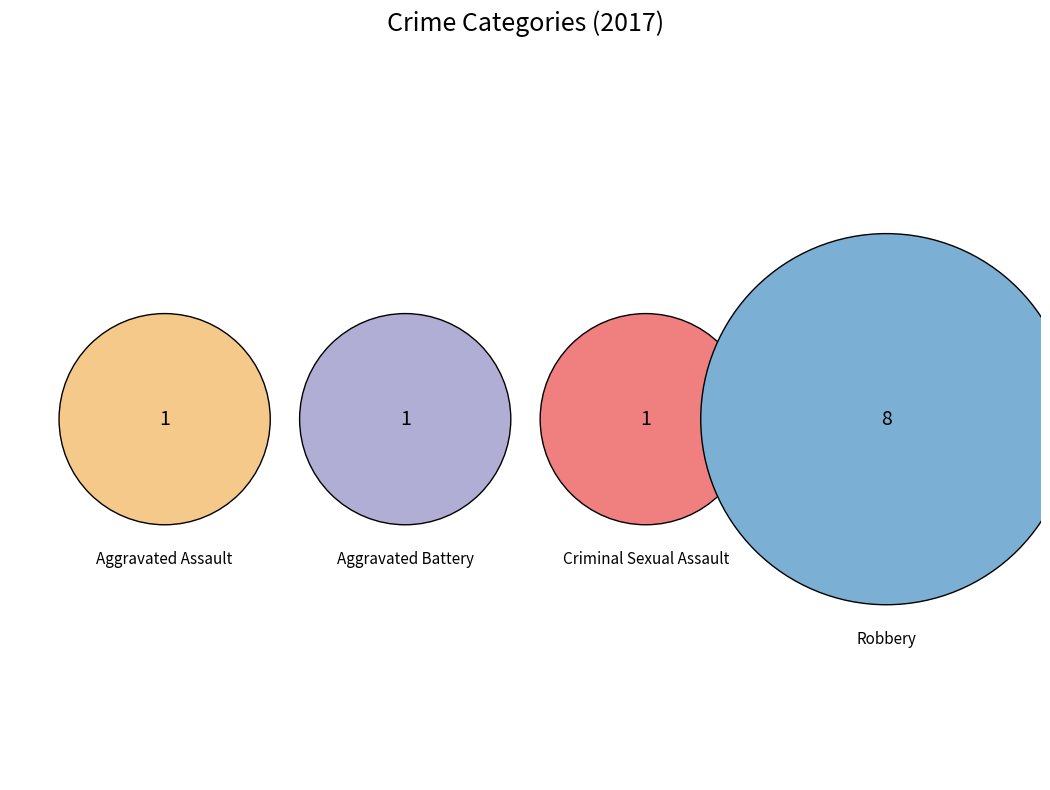

To the nearest percent, what percentage of the pie is Aggravated Assault?

9%